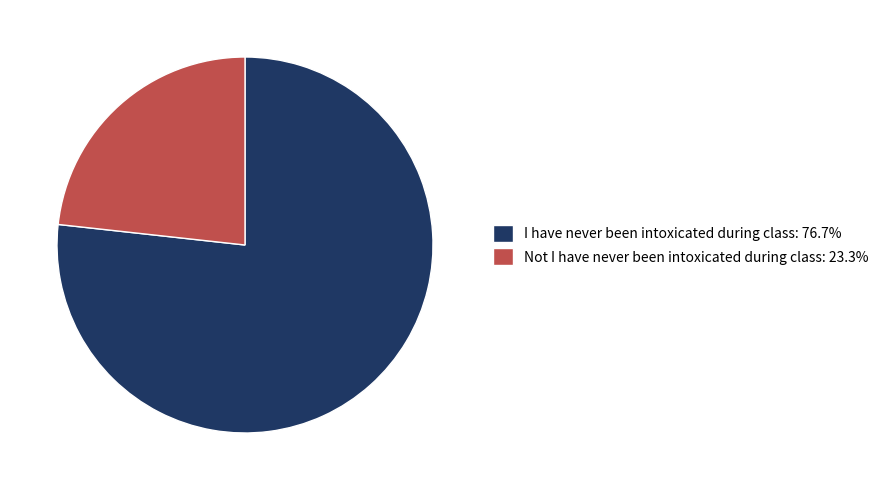

Which category has the smallest portion of the pie?

Not I have never been intoxicated during class